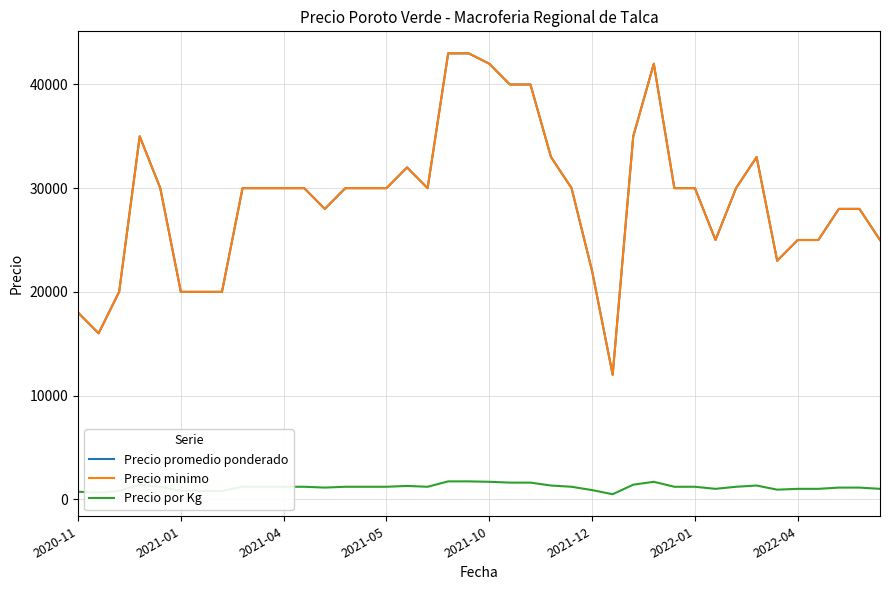

Does the chart have visible grid lines?

Yes